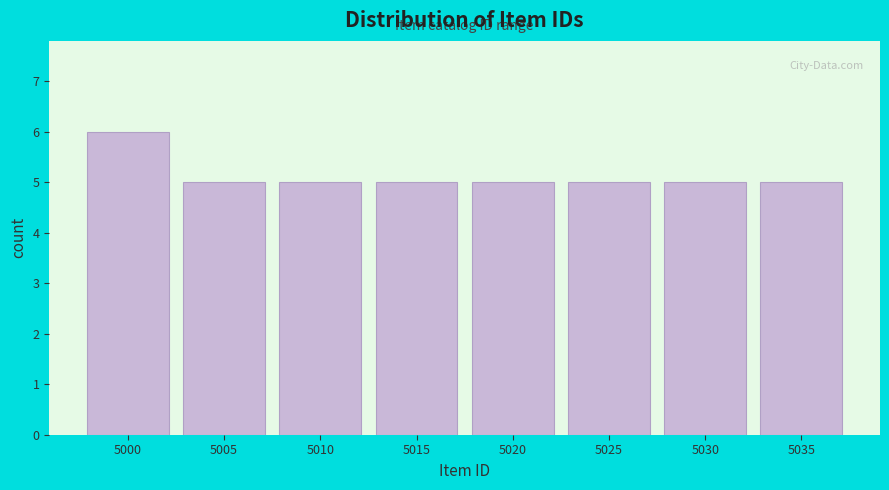

Reading left to right, extract all data points from this chart.

6	5	5	5	5	5	5	5